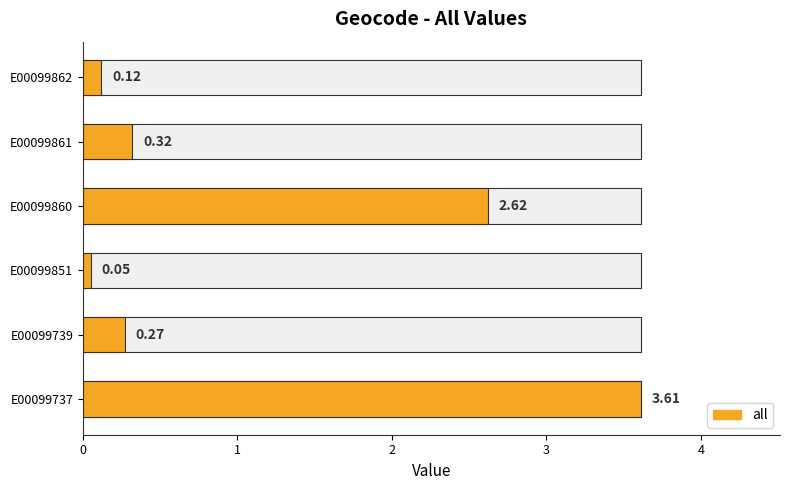

Are the bars horizontal?

Yes